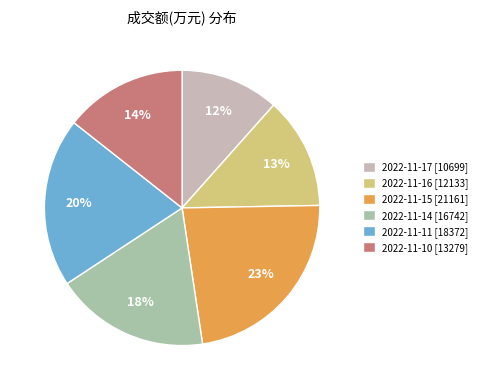

Which has a higher value, 2022-11-10 or 2022-11-16?

2022-11-10